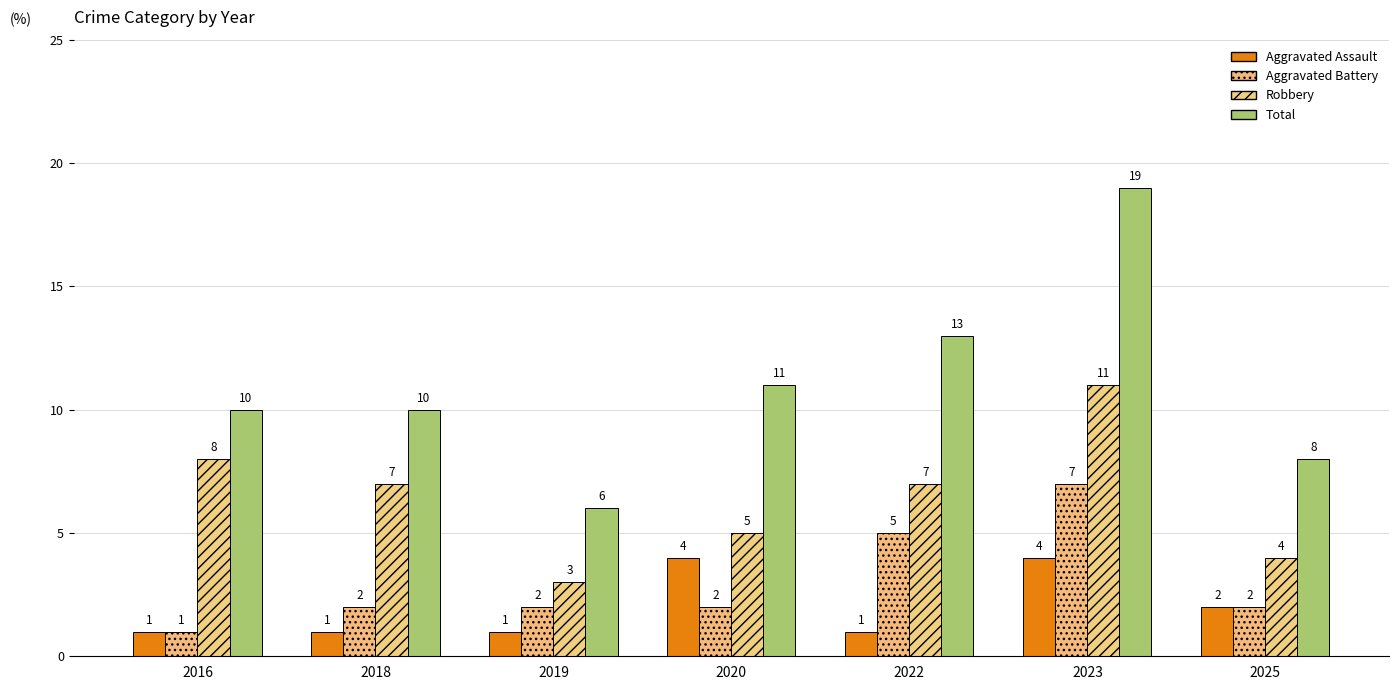

At which category does the chart reach its minimum across all series?

2016